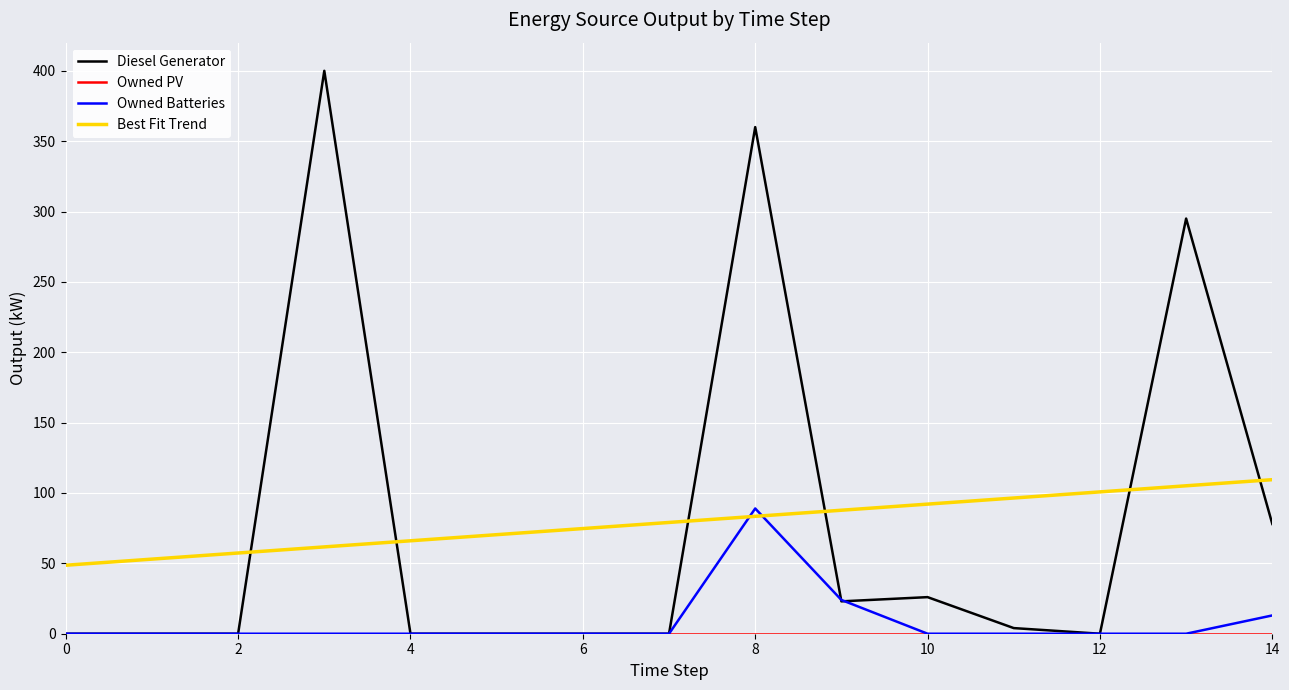

How many times do Best Fit Trend and Owned Batteries cross each other?

2